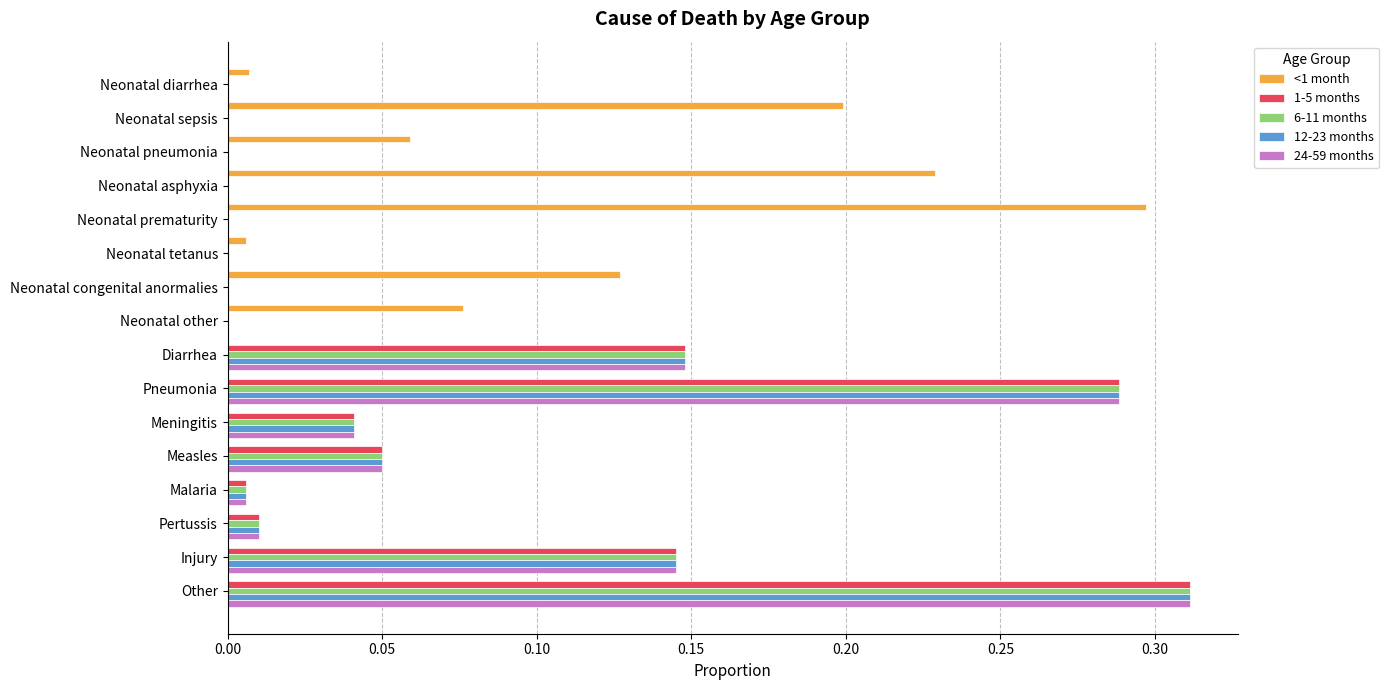

At which category is the sum across all series the highest?

Other